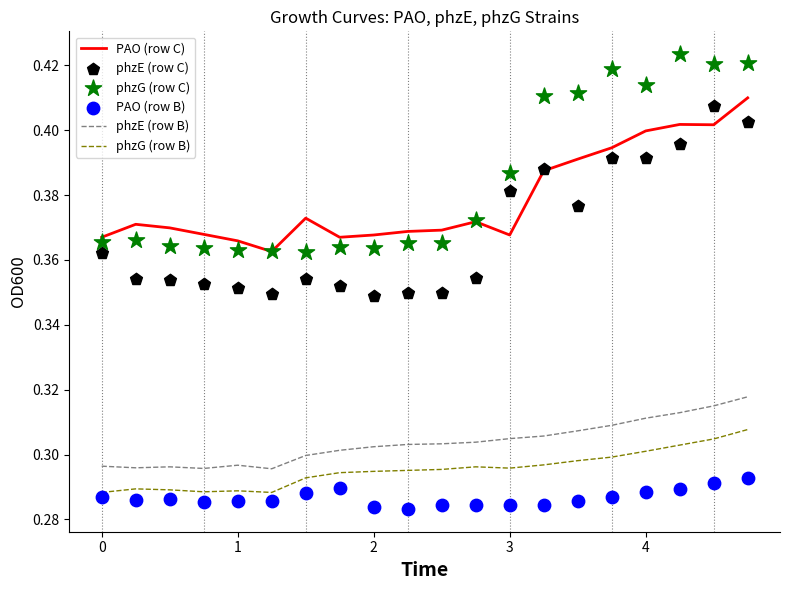

True or false: phzE (row B) and phzG (row B) intersect in this chart.

False